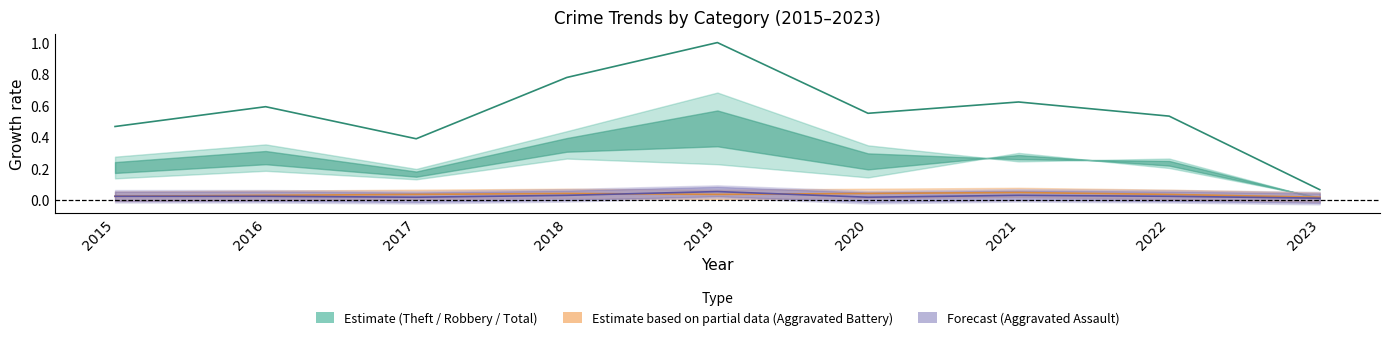

Where do Aggravated Battery and Aggravated Assault first cross each other?

2018 and 2019